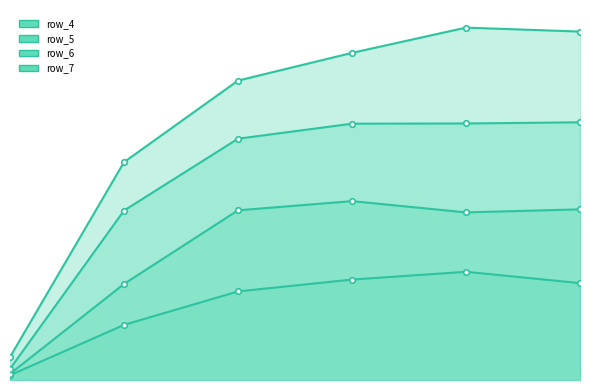

Does the chart have visible grid lines?

No